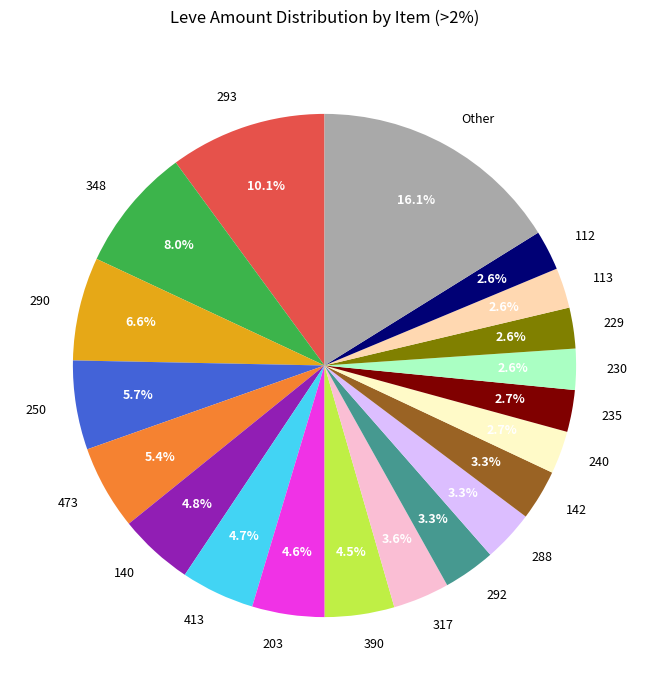

What percentage is NOT represented by 113?

97.4%